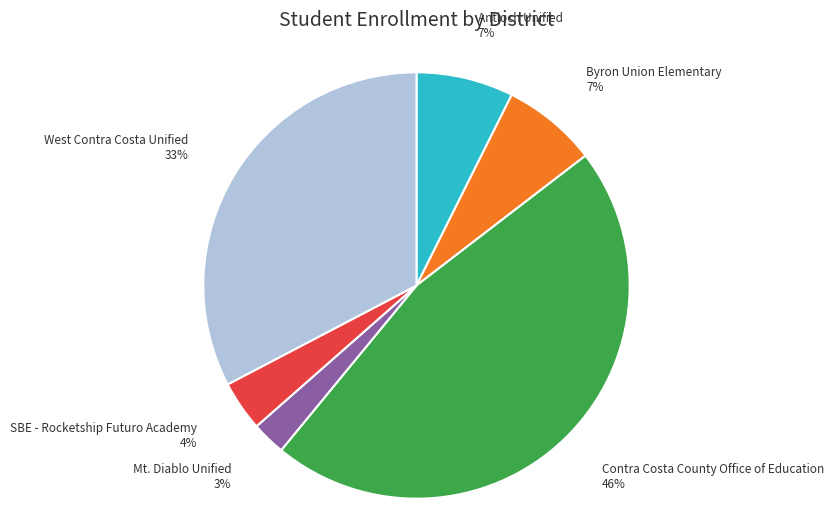

Which category has the biggest portion of the pie?

Contra Costa County Office of Education